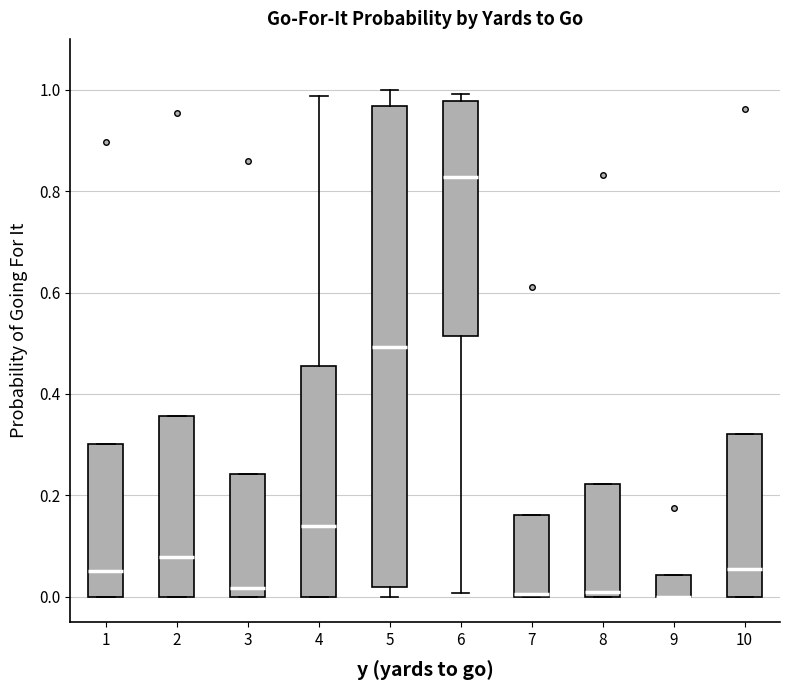

Where is the lower edge of the box at x = 1 on the y-axis? The values are not printed on the chart, so give them approximately, as read against the axis.

0.00